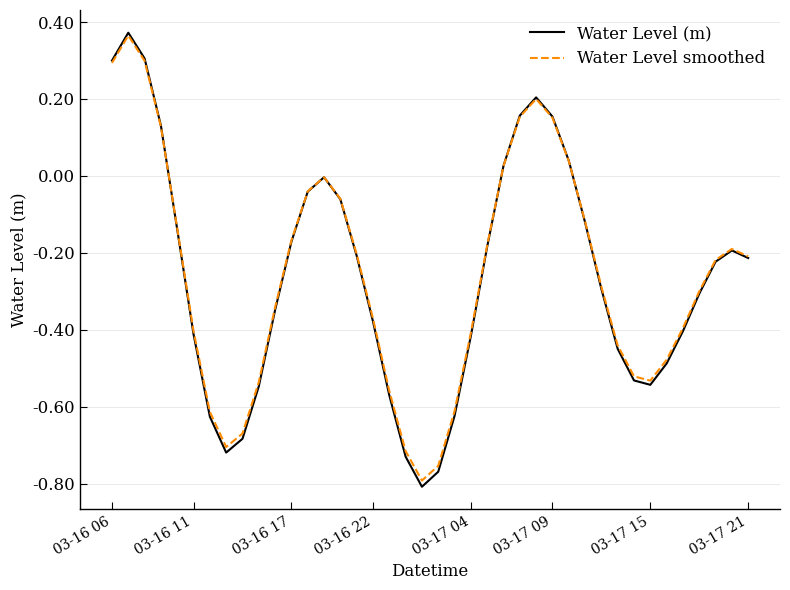

Which series has the largest range (max minus min)?

Water Level (m)